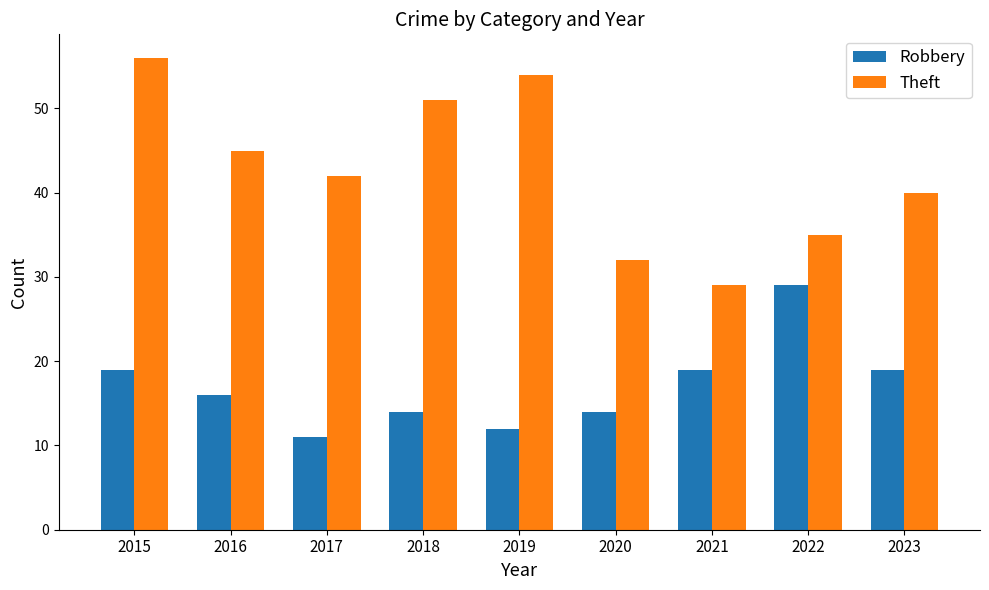

Which label corresponds to the smallest value in the chart?

2017